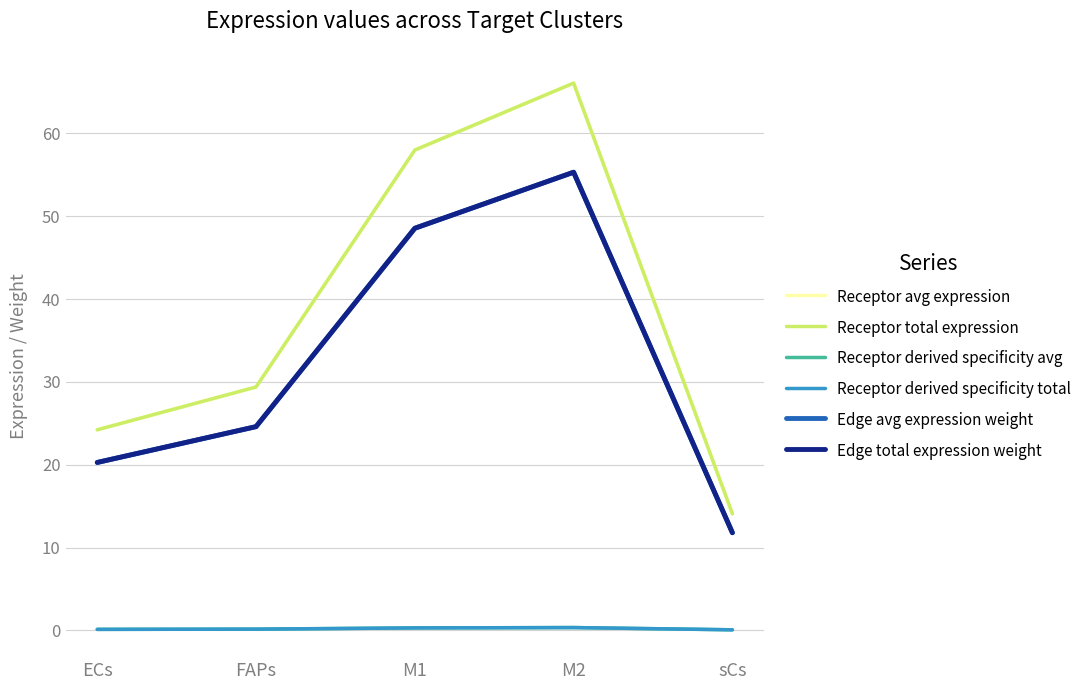

What is the label of the 4th point from the right?

FAPs